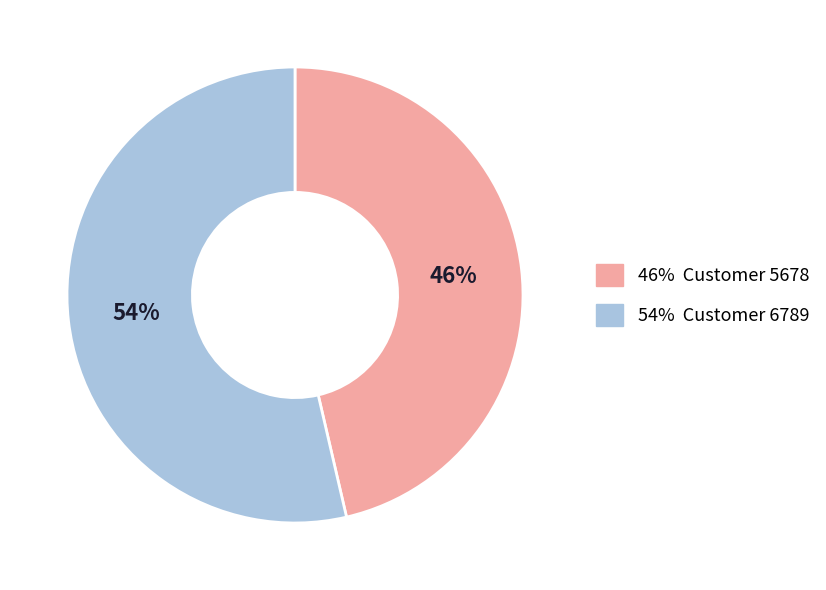

To the nearest percent, what is the combined percentage of 54% Customer 6789 and 46% Customer 5678?

100%